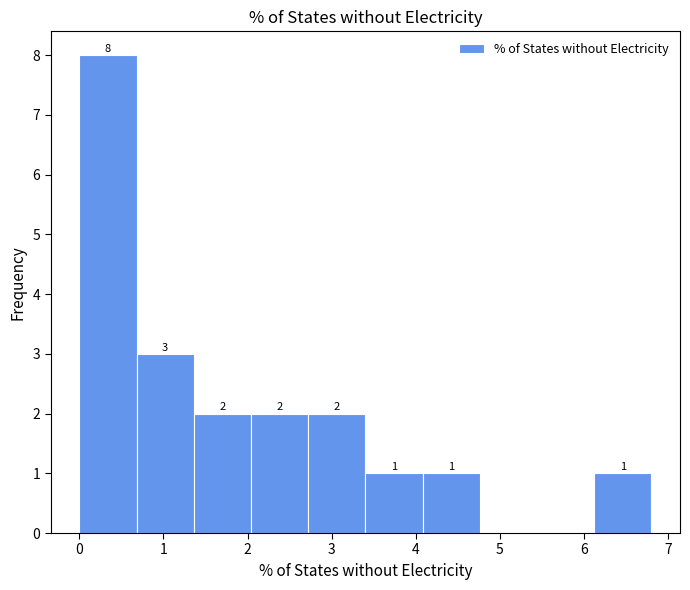

Over which range of the x-axis is the bar tallest?

0.00 to 0.68